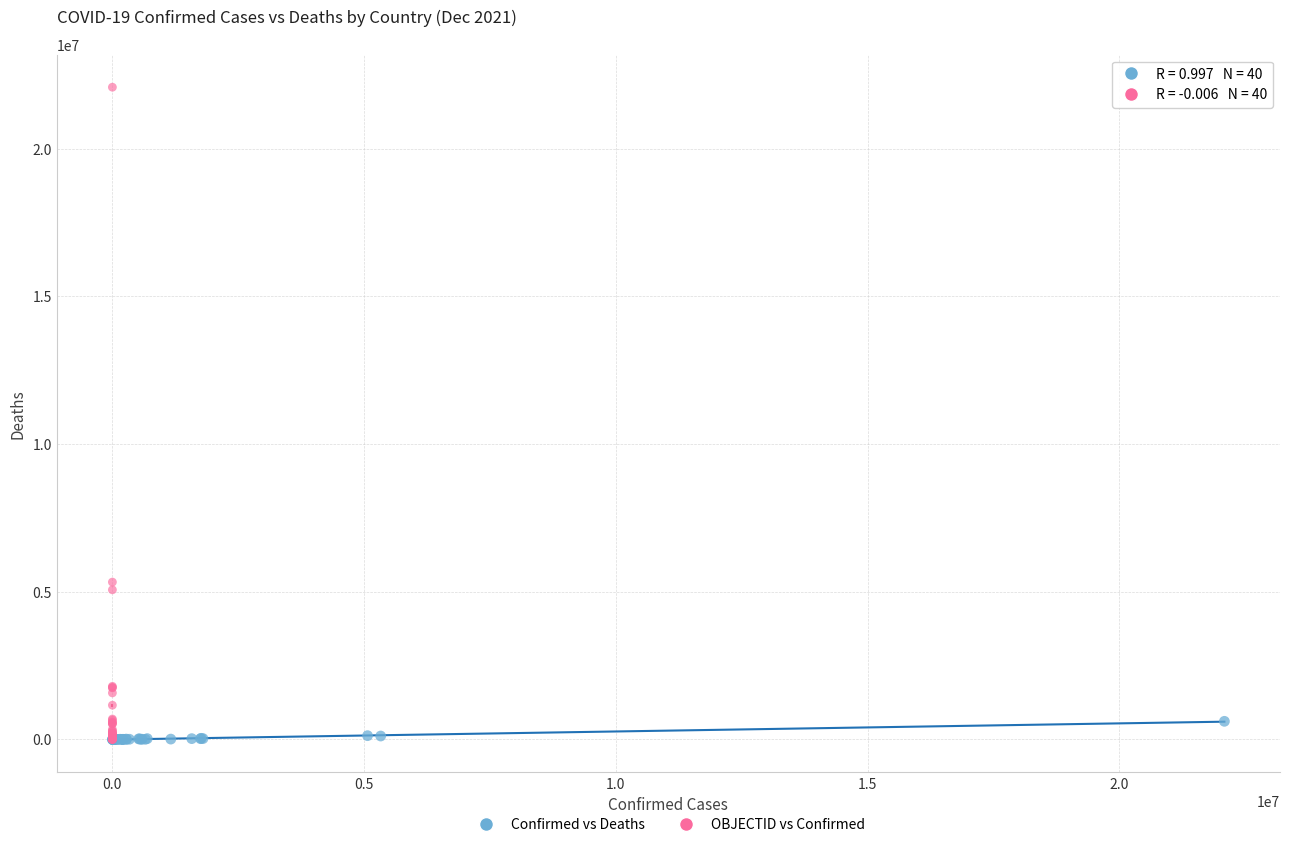

Which series has the widest spread of Y values?

OBJECTID vs Confirmed